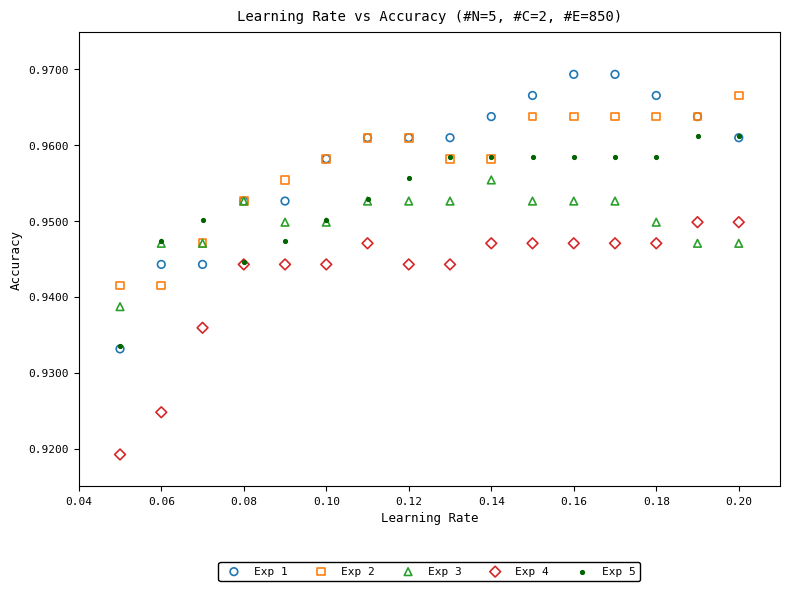

Which series reaches the maximum Y coordinate?

Exp 1